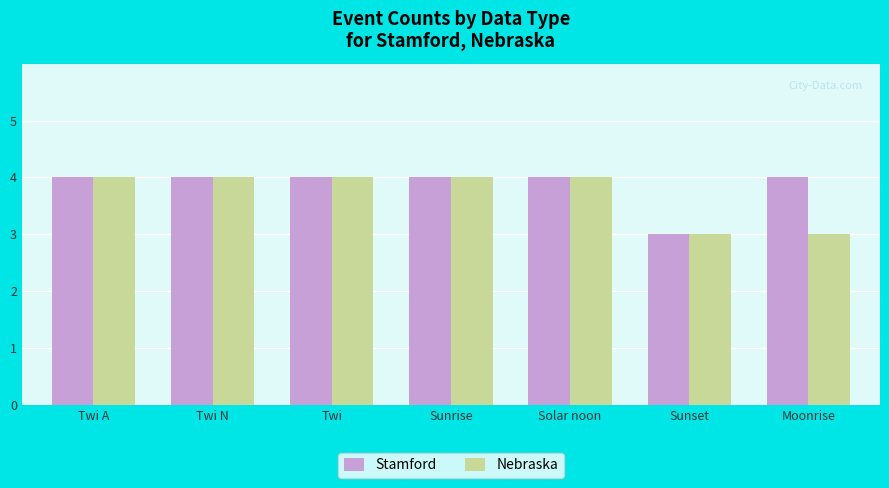

Rank the series at Moonrise from lowest to highest value.

Nebraska, Stamford